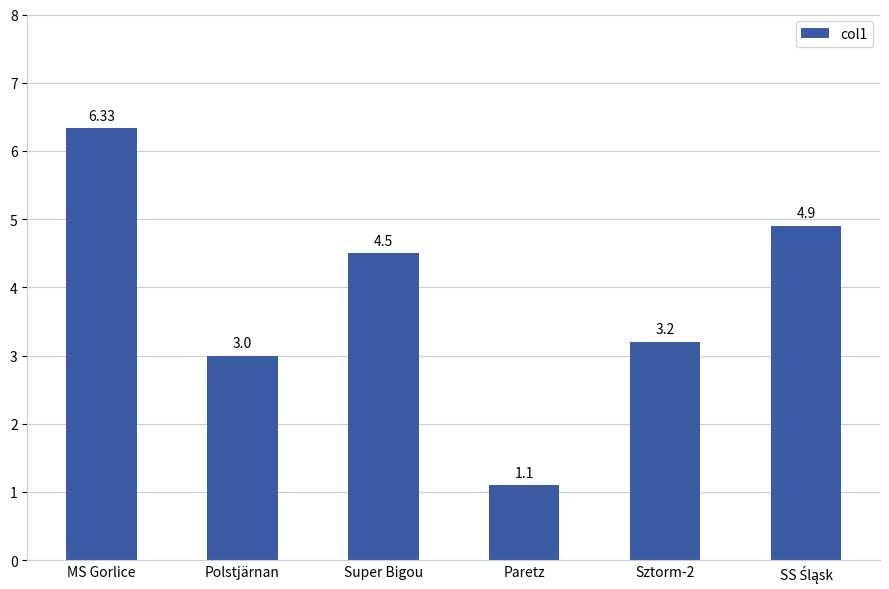

What is the sum of the values at MS Gorlice and Sztorm-2?

9.5